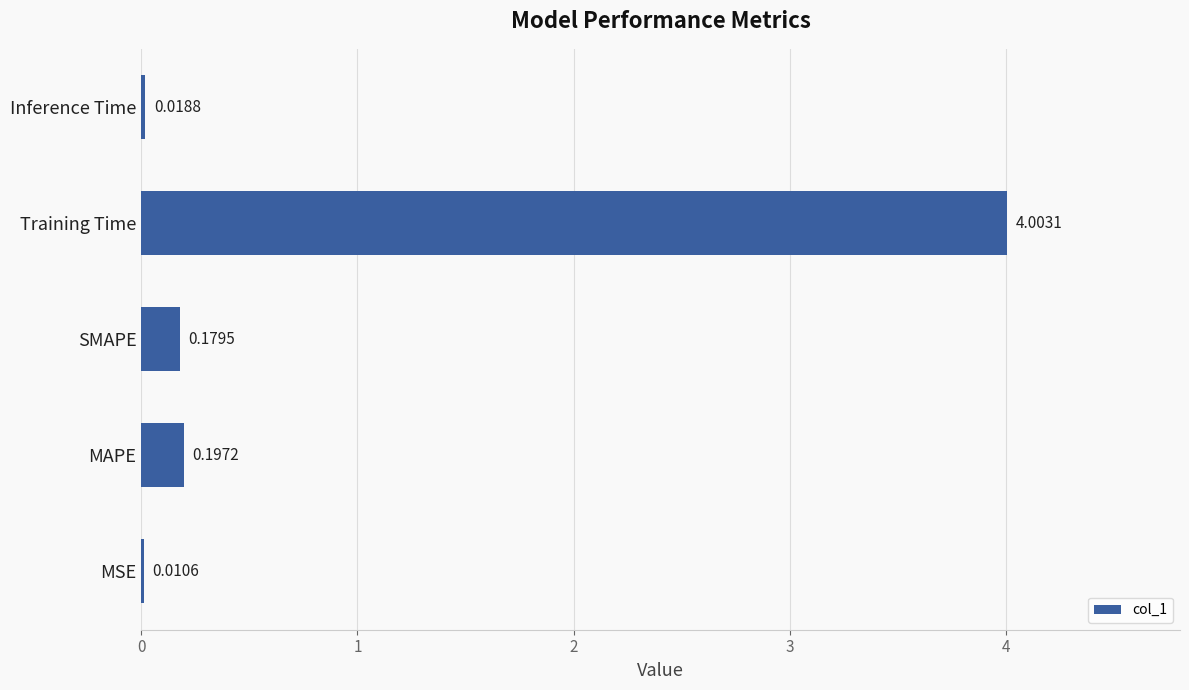

Are the bars grouped side by side (vs. stacked)?

No